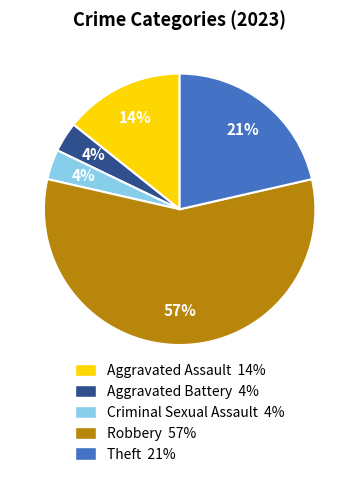

Approximately how many times larger is the value at Theft compared to Aggravated Assault?

1.5